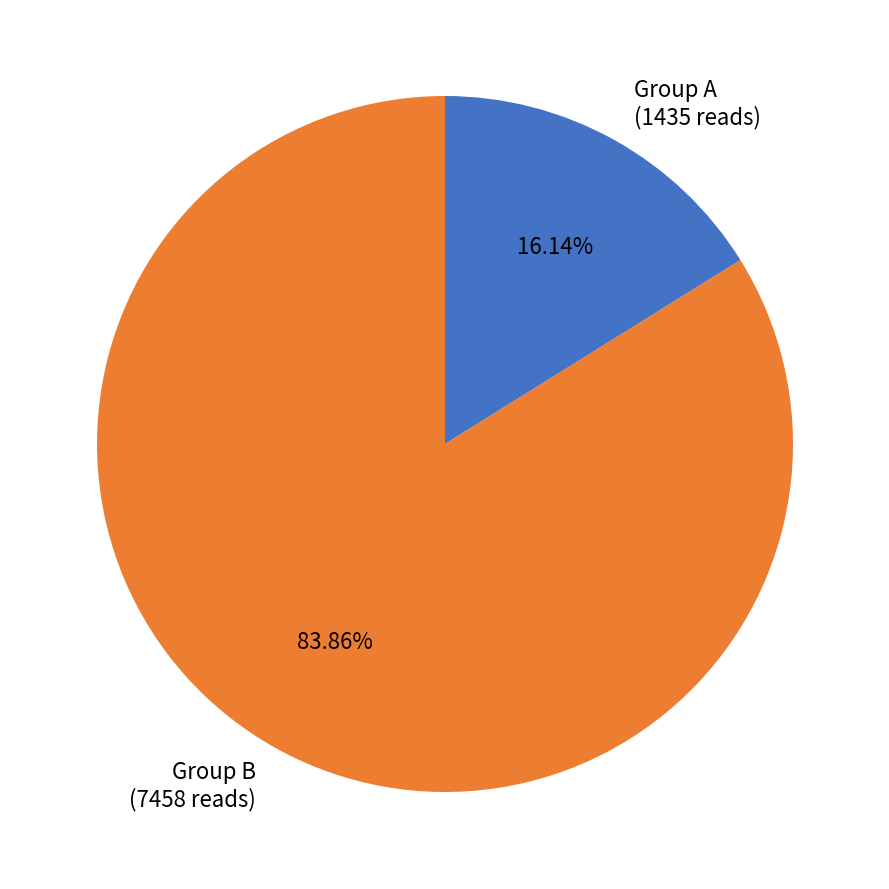

To the nearest percent, what is the difference between the largest and smallest slice percentages?

68%